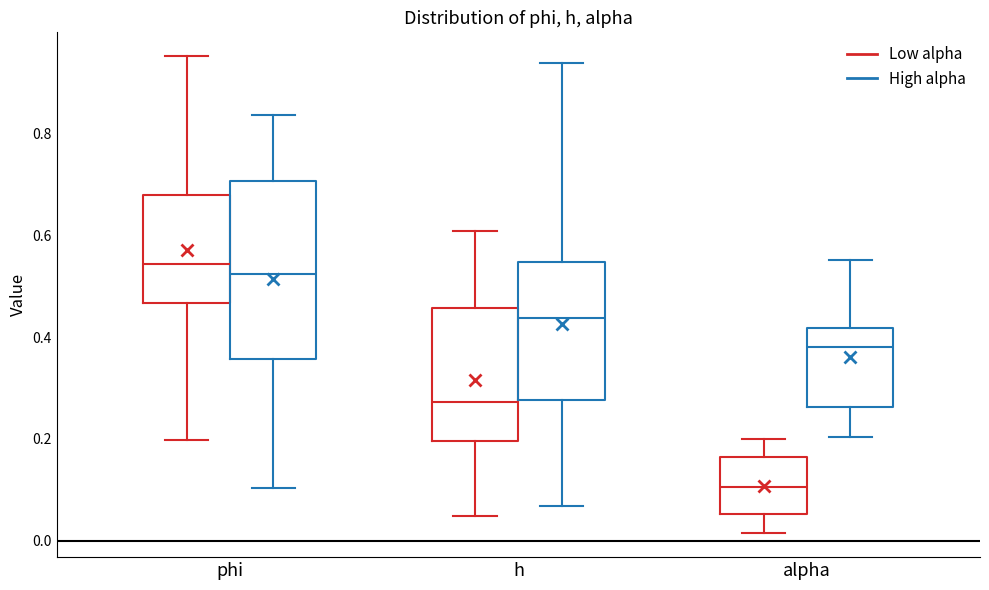

Which box is the tallest, from its lower edge to its upper edge?

phi (High alpha)